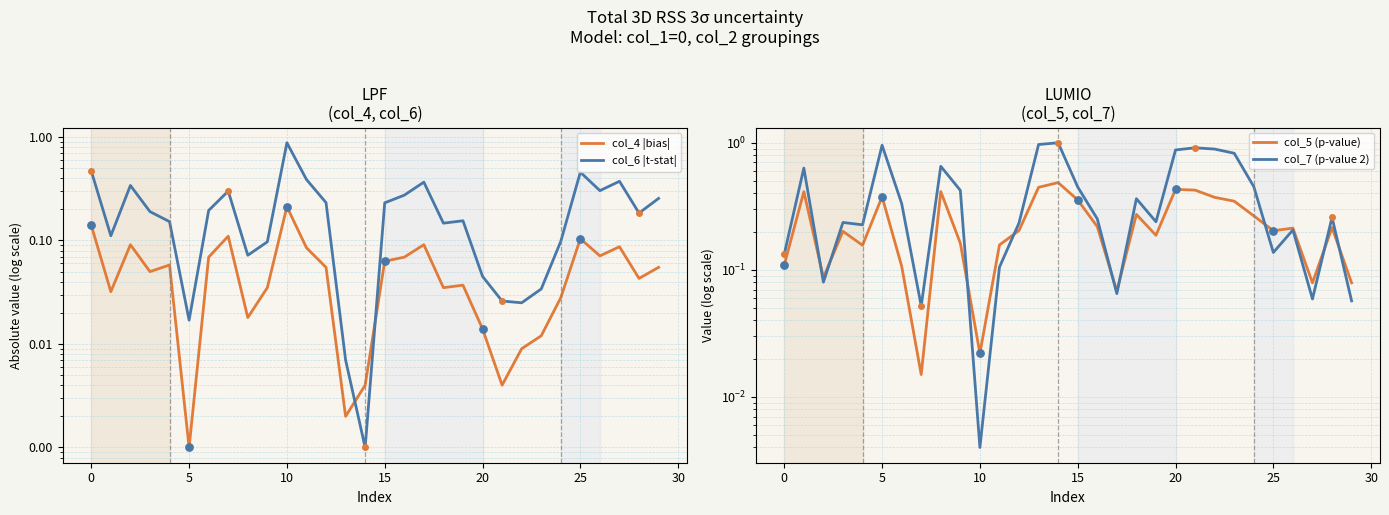

Which series has the largest total across all categories?

col_7 (p-value 2)